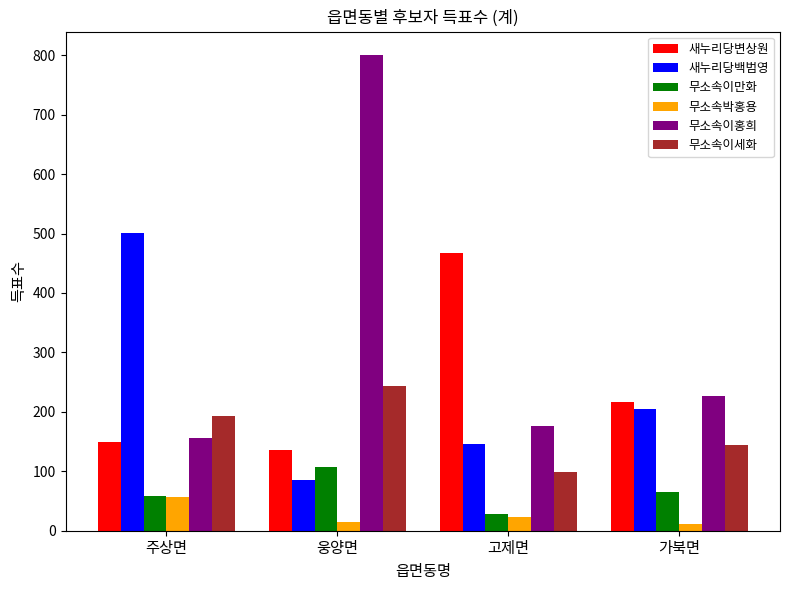

True or false: 새누리당백범영 has a value of 146 at 고제면.

True